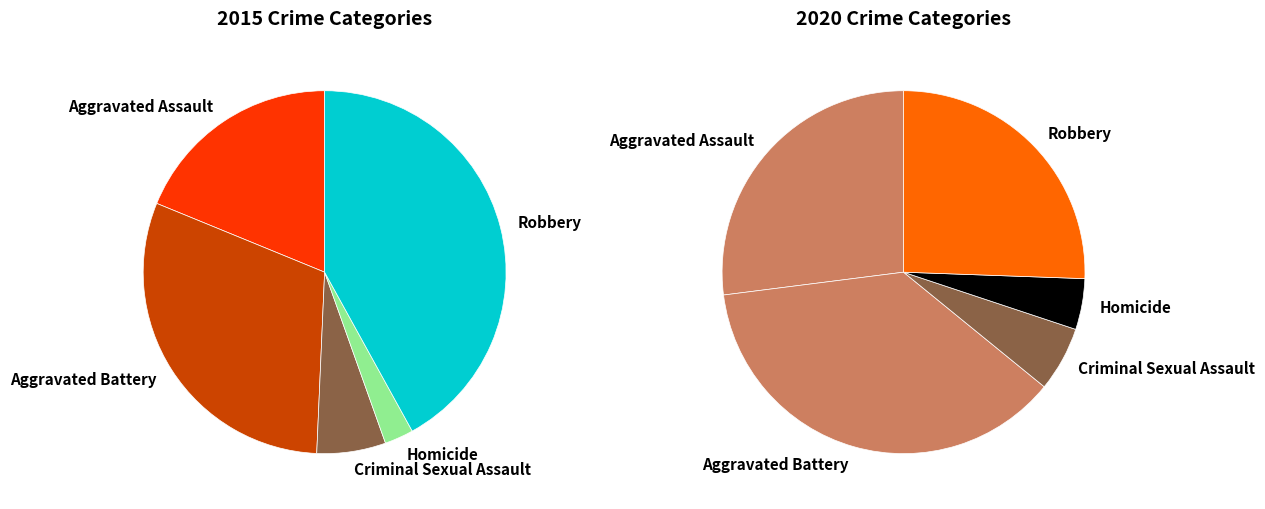

Does any single category account for the majority?

No